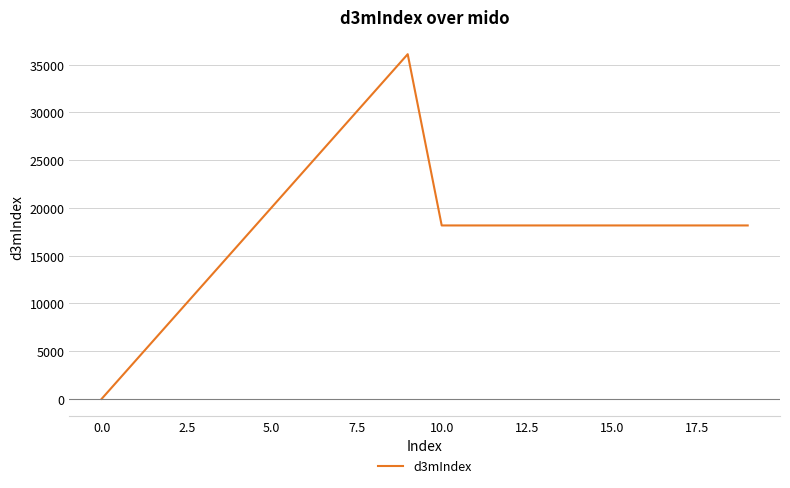

What is the average value?

18102.0